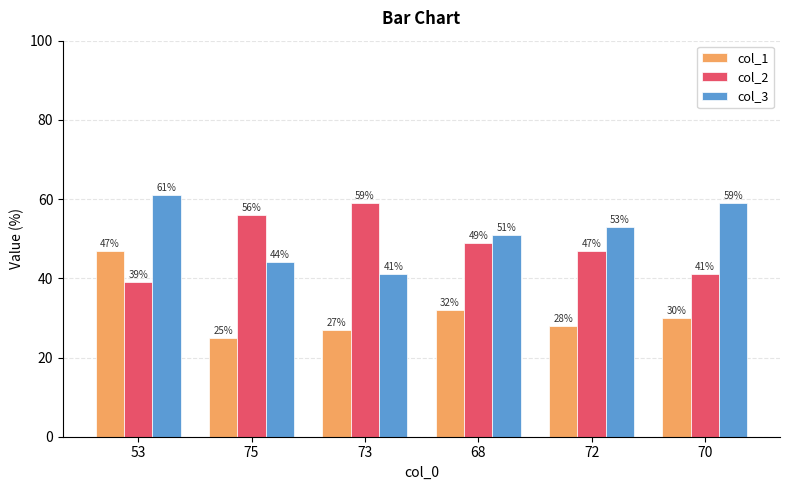

Which category has the highest value across all series?

53